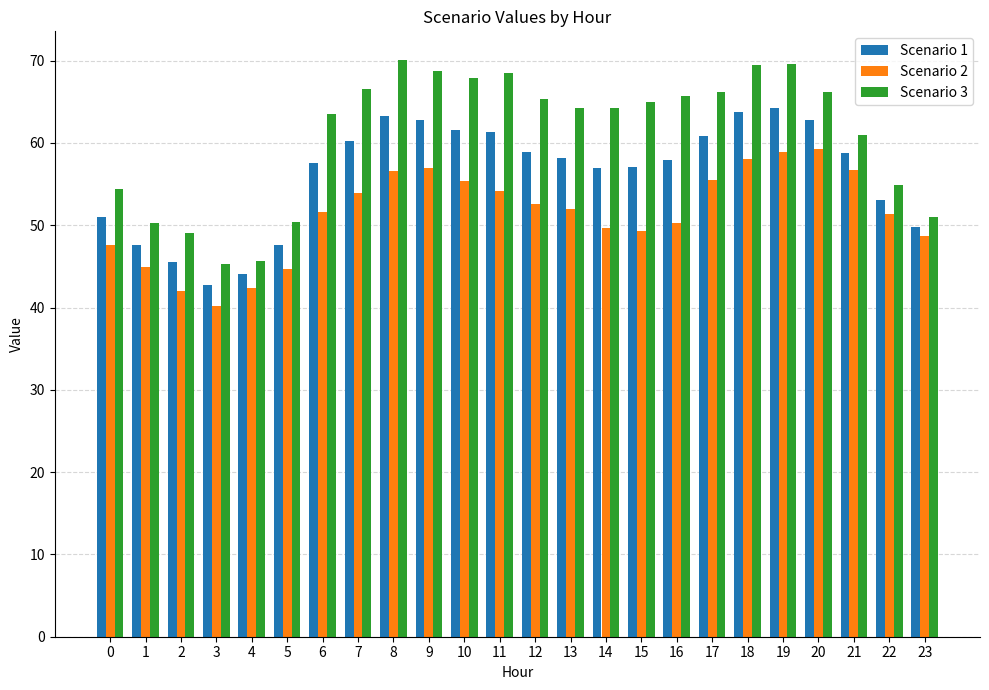

Does the chart contain stacked bars?

No